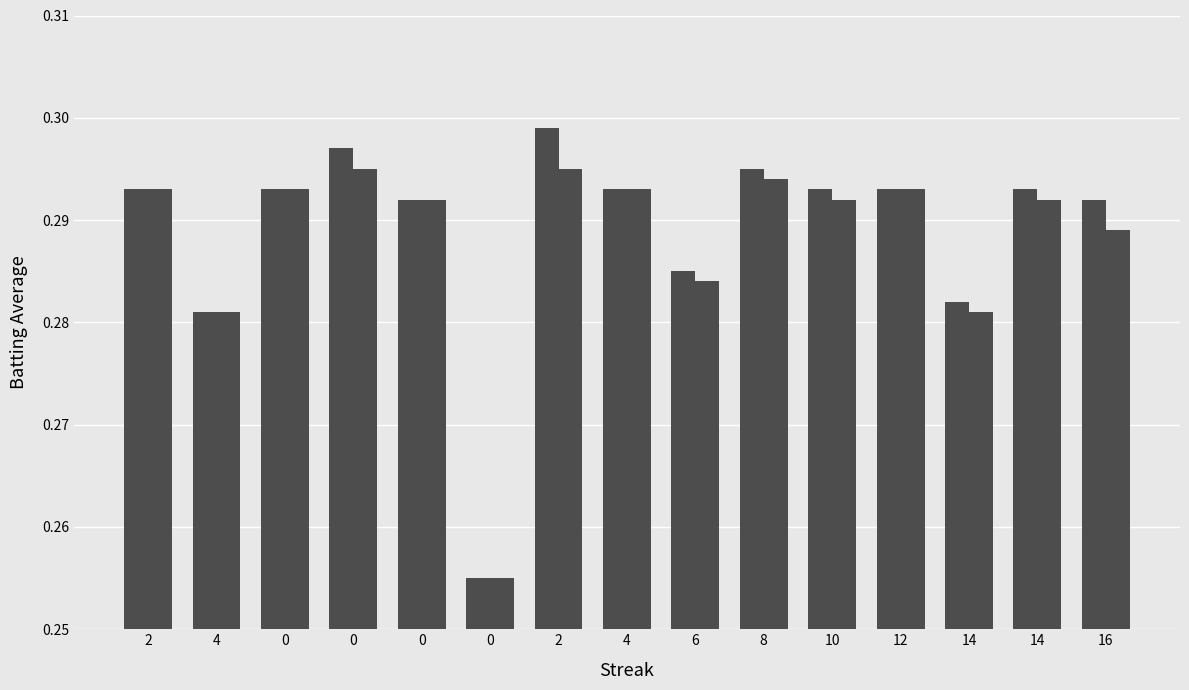

What is the maximum value shown in the chart?

0.3